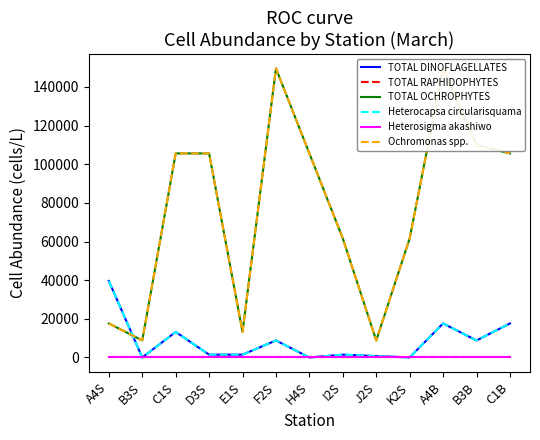

At which label is Ochromonas spp. closest to 79200?

I2S